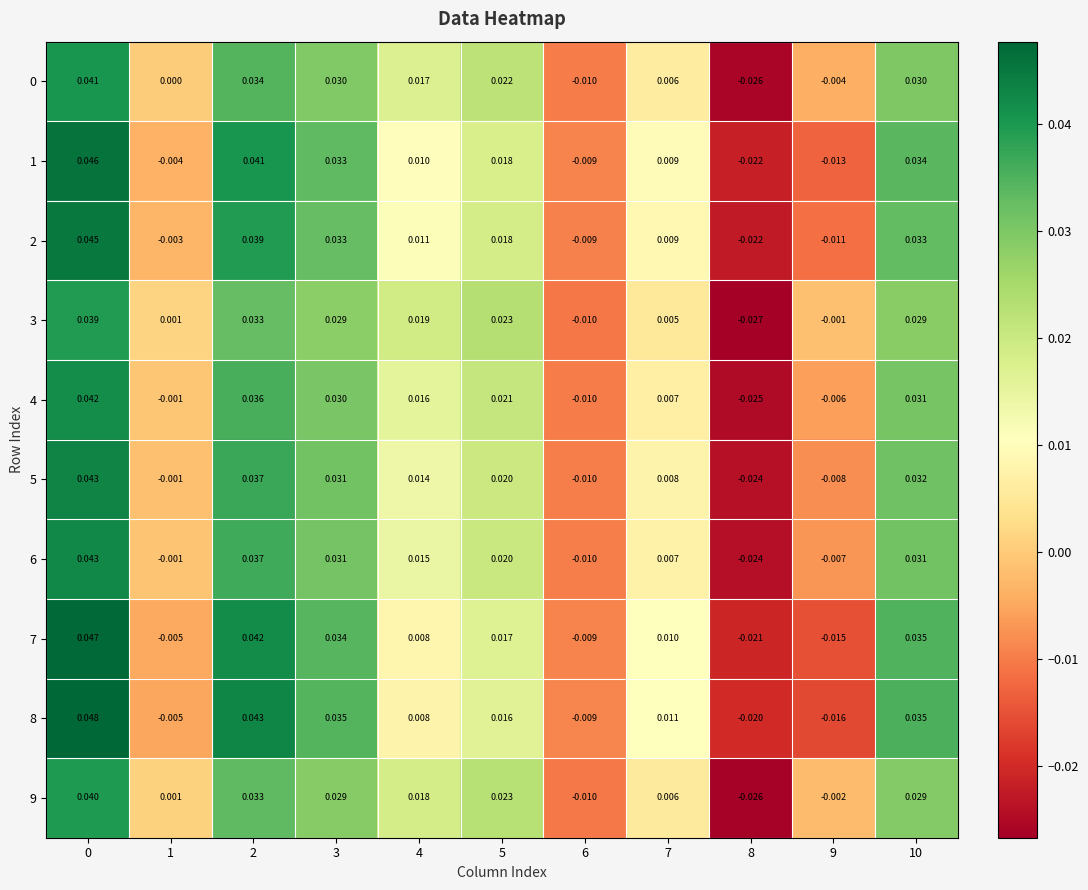

How many categories are shown in the chart?

11